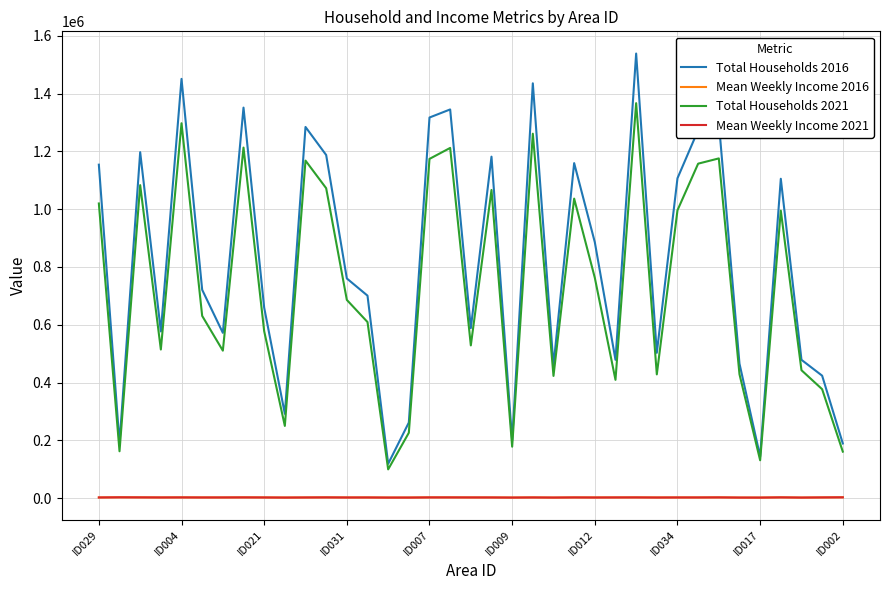

Which series has the largest range (max minus min)?

Total Households 2016